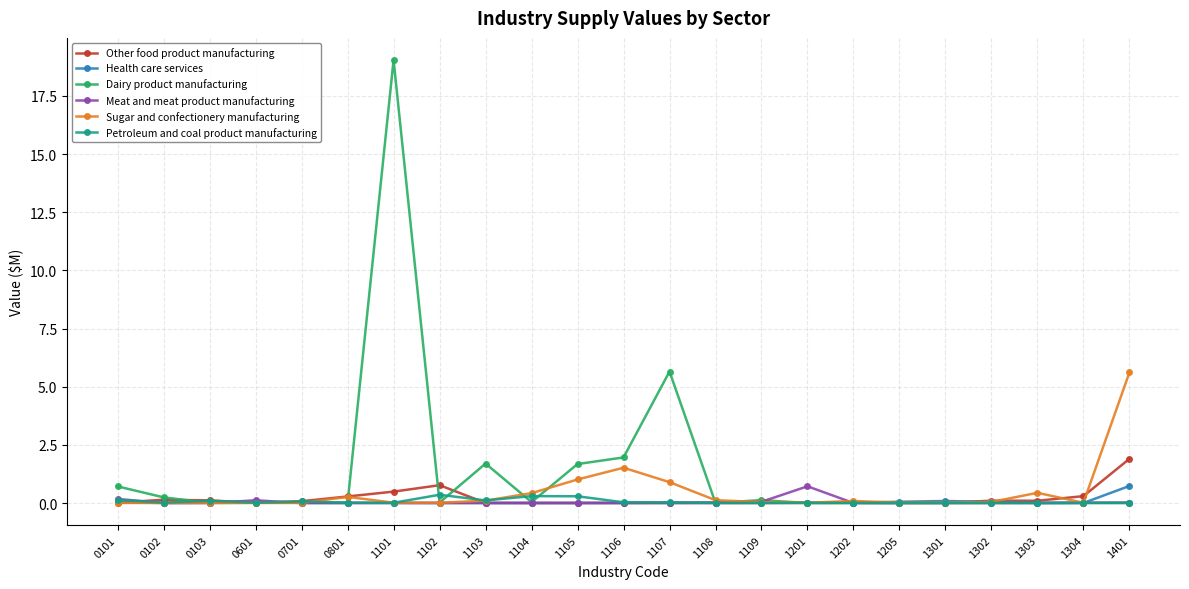

True or false: Other food product manufacturing has more than 2 points higher than both neighbors.

True